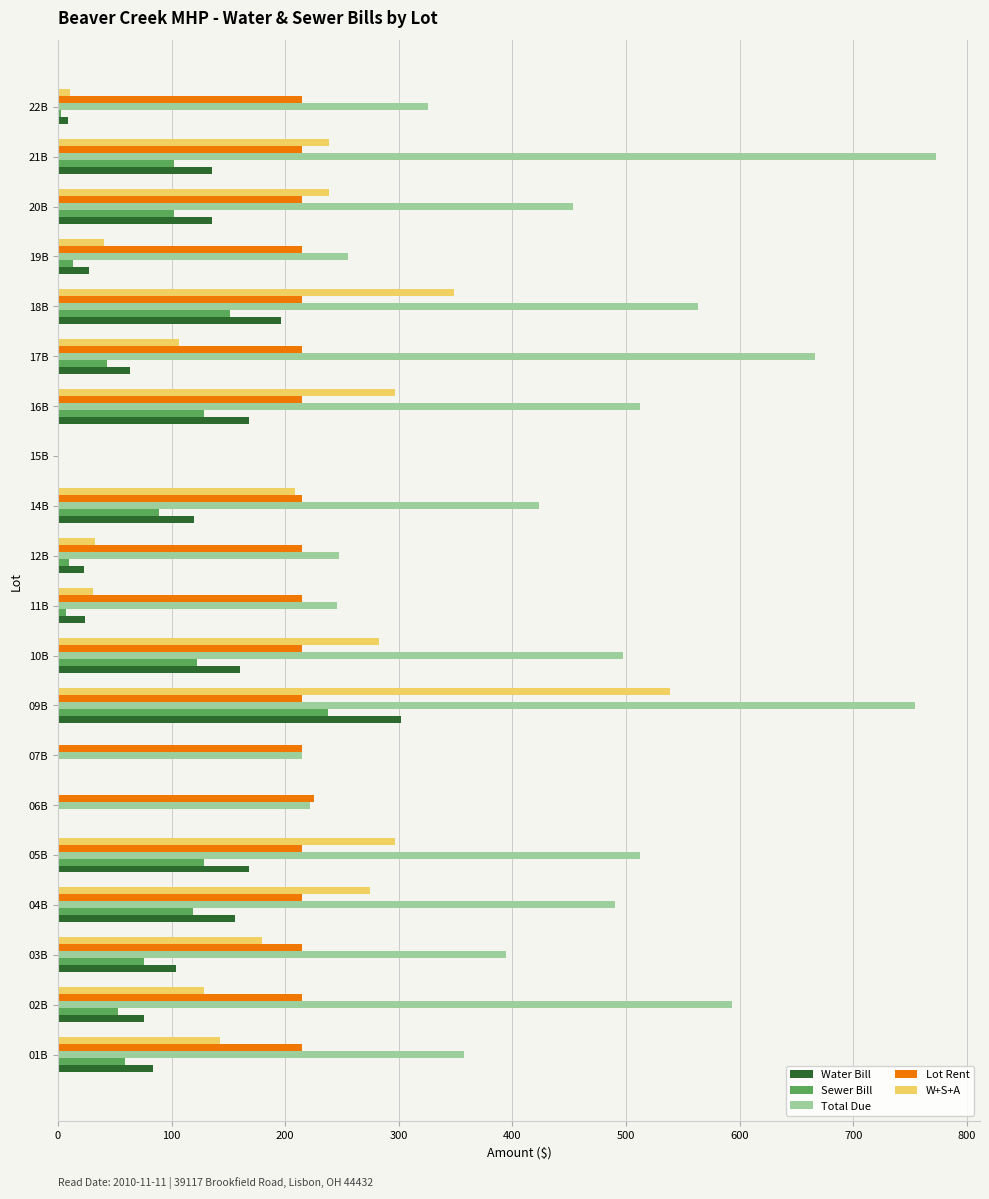

The value of Total Due at 01B is 610.8. True or false?

False